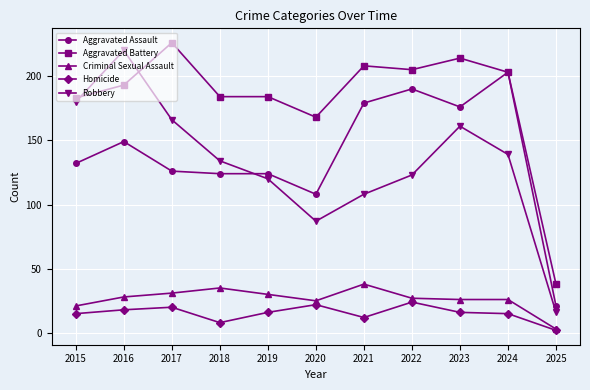

Is it true that Aggravated Battery equals 324 at 2015?

False